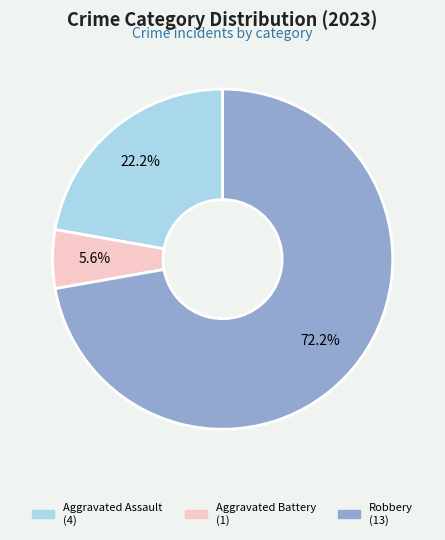

Which category has the smallest portion of the pie?

Aggravated Battery